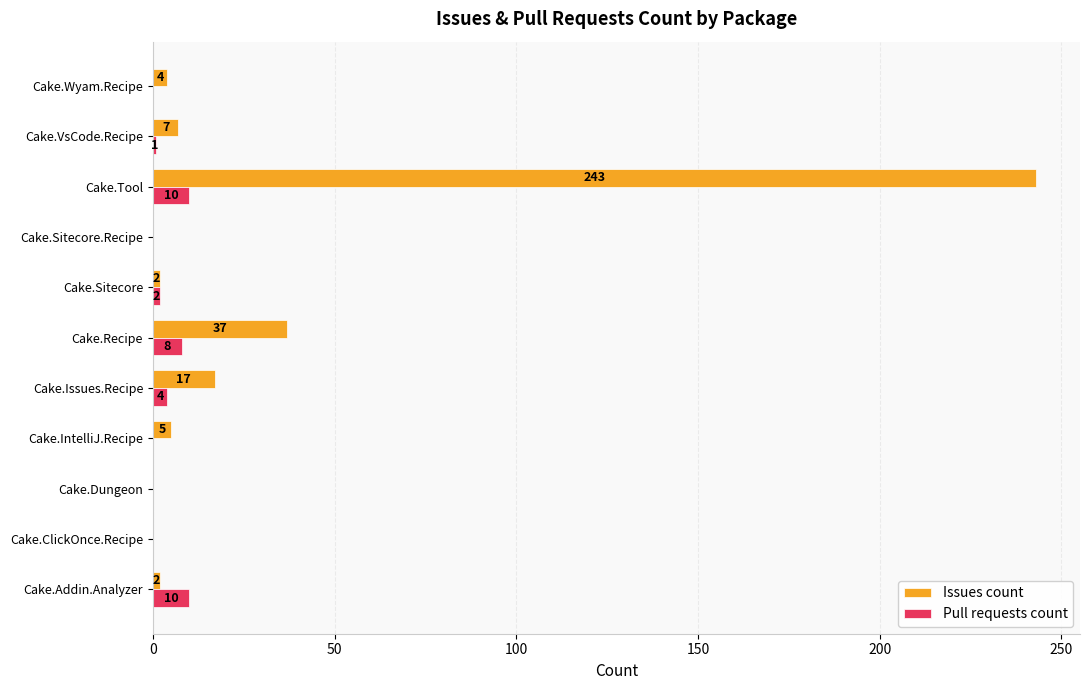

Which series changed the most between Cake.ClickOnce.Recipe and Cake.Tool?

Issues count